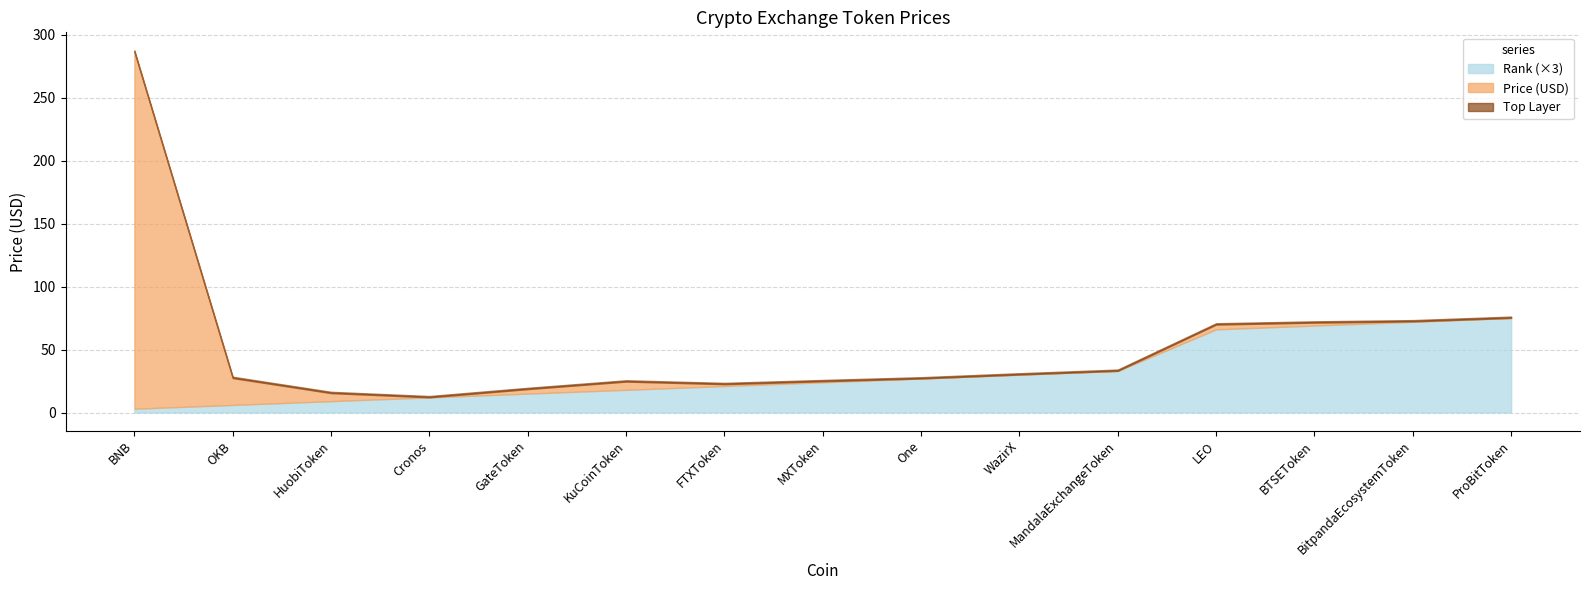

Is the value of Price at LEO greater than the value of Rank at ProBitToken?

No